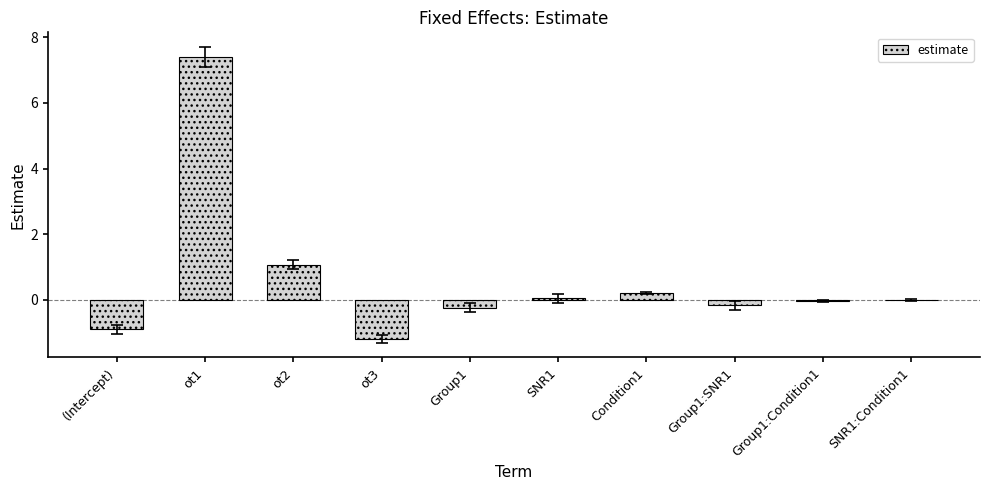

What is the maximum value shown in the chart?

7.4